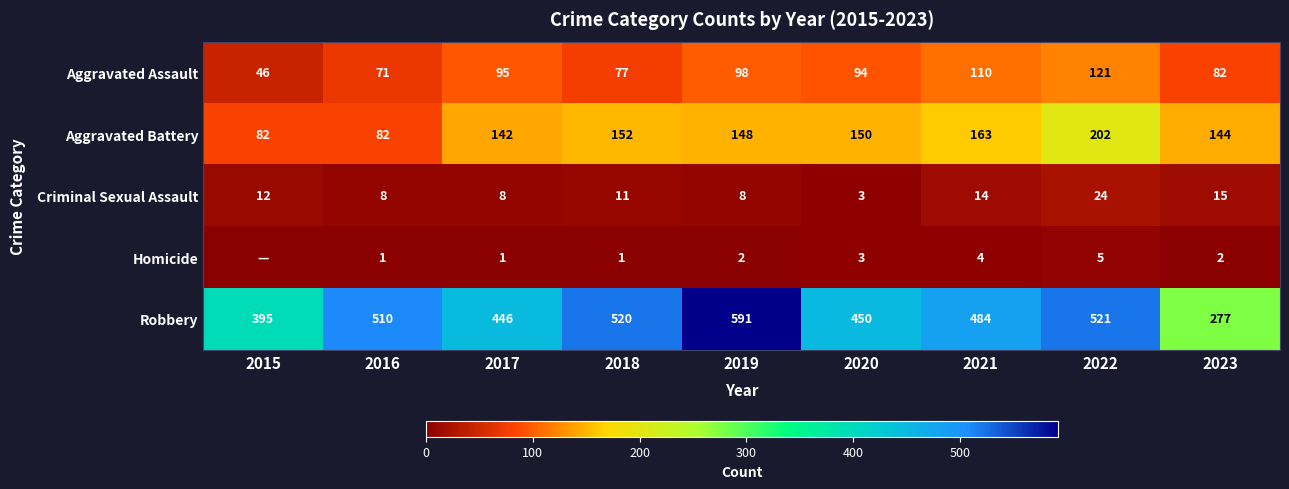

Which category has the highest value across all series?

2019